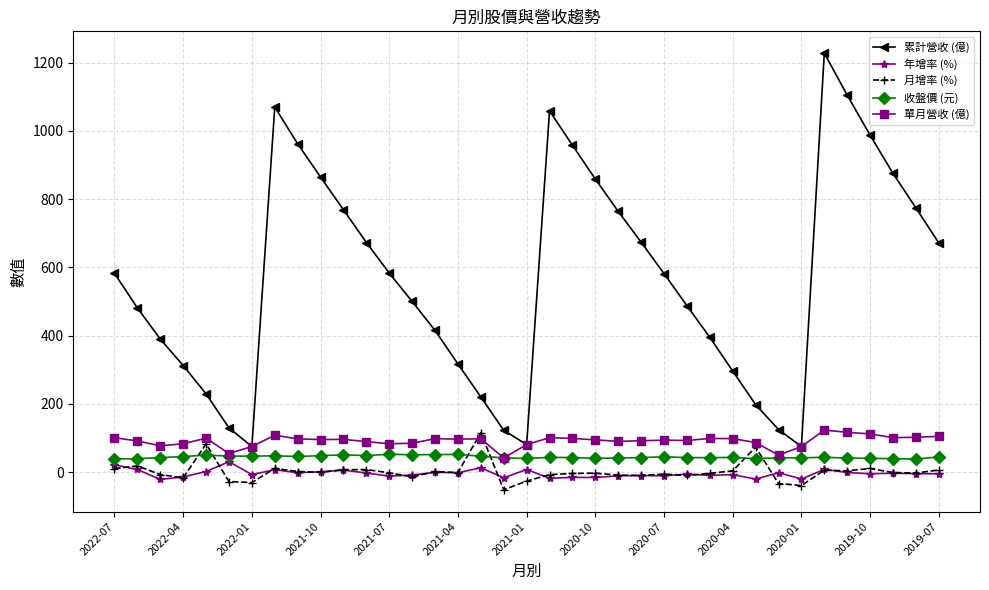

Which series has the largest range (max minus min)?

累計營收 (億)